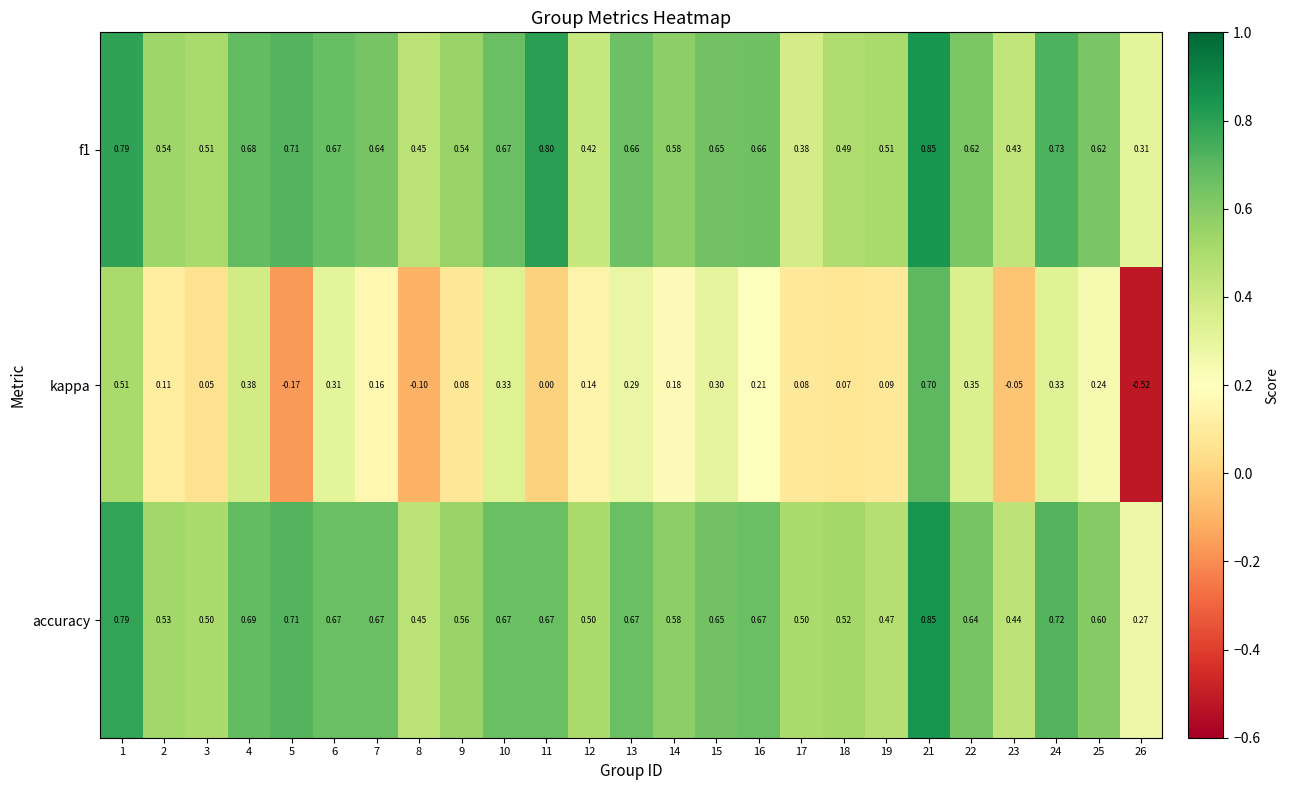

Which series changed the most between 18 and 21?

kappa